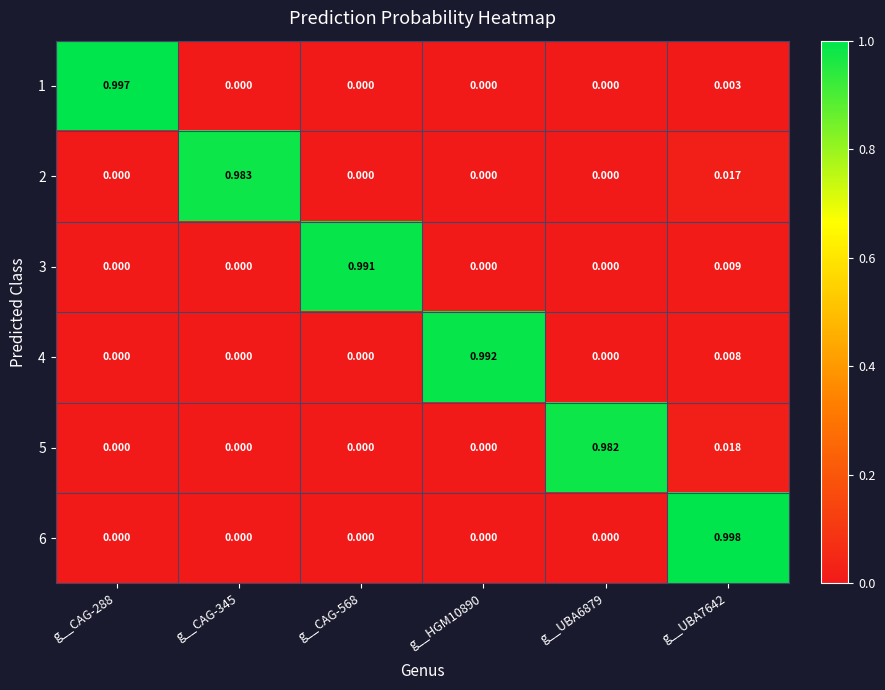

Is the value of 2 at g__UBA7642 greater than the value of 1 at g__UBA7642?

Yes